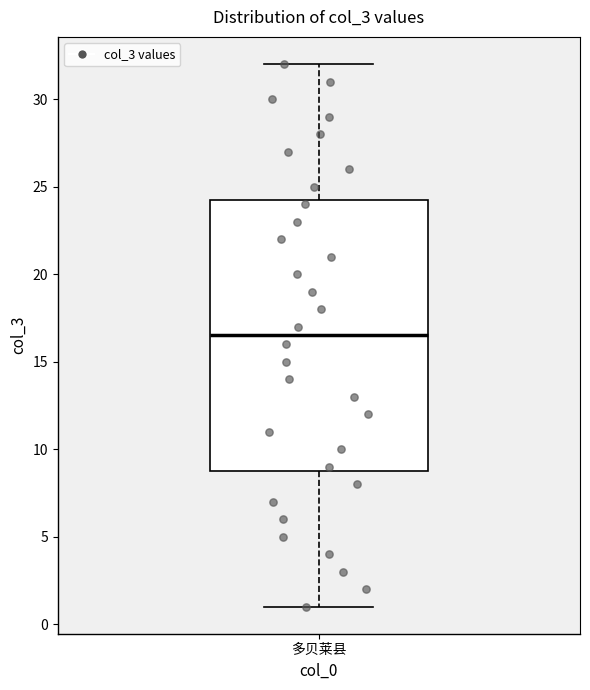

Read this box plot against the y-axis: the position of the median line, the range covered by the box, and the ends of both whiskers. The values are not printed on the chart, so give them approximately, as read against the axis.

median 16.5, box 9.0 to 24.5, whiskers 1.0 to 32.0